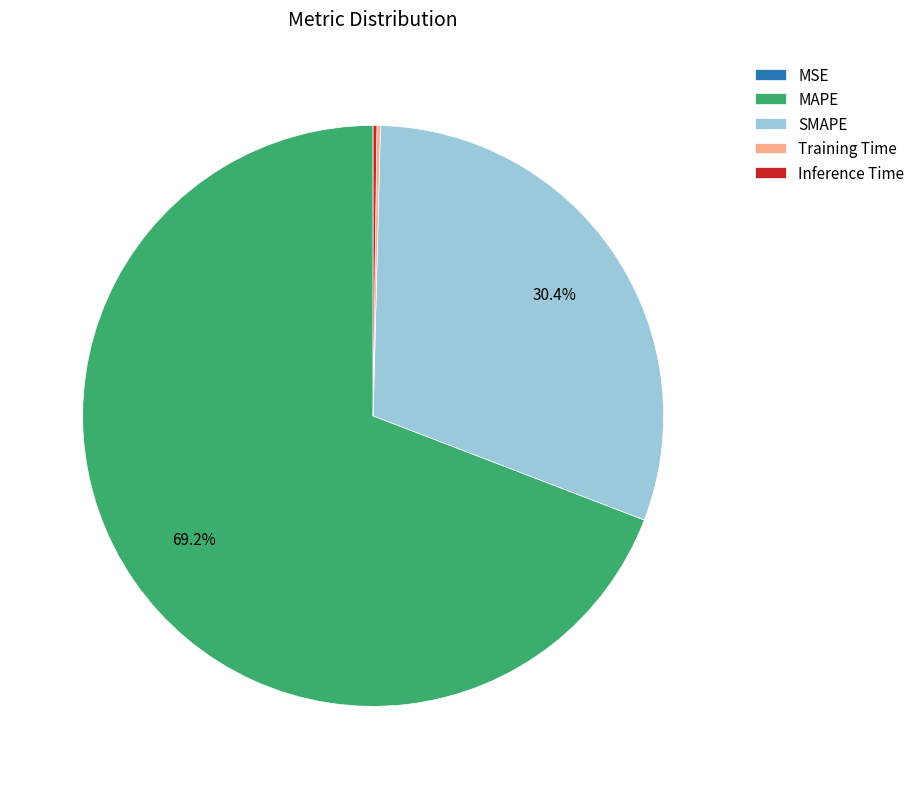

True or false: MAPE accounts for 80% of the total.

False